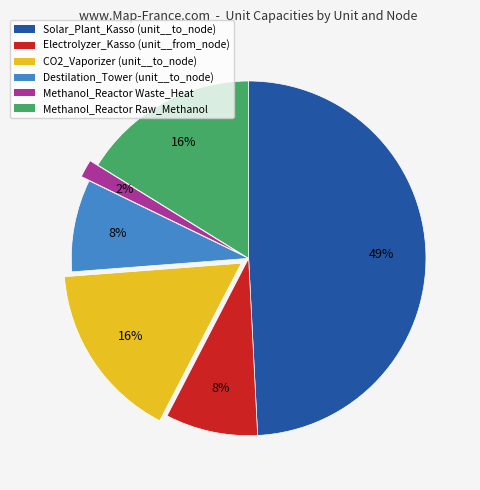

Is there a majority slice in this chart?

No